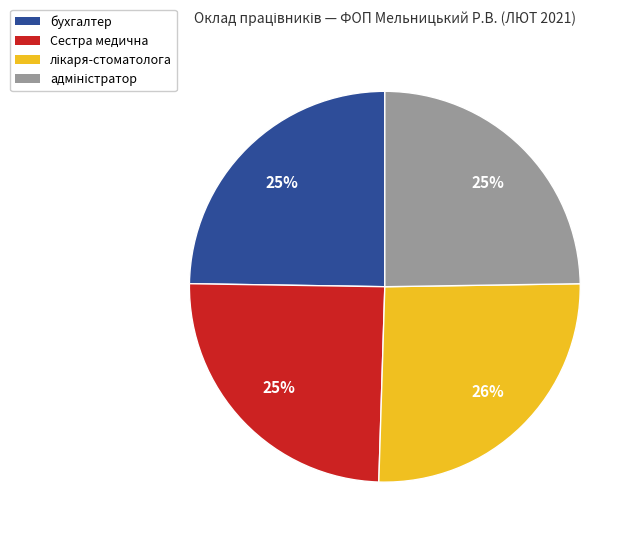

True or false: бухгалтер accounts for 15% of the total.

False